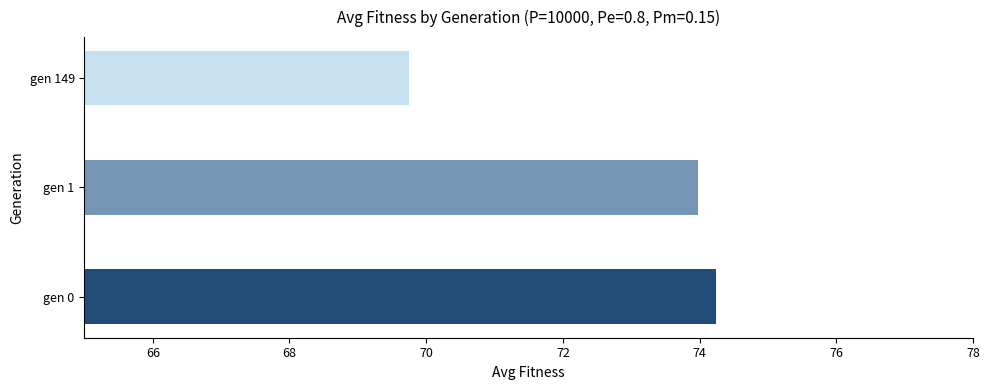

The chart shows a value of 21.1 at gen 1. True or false?

False